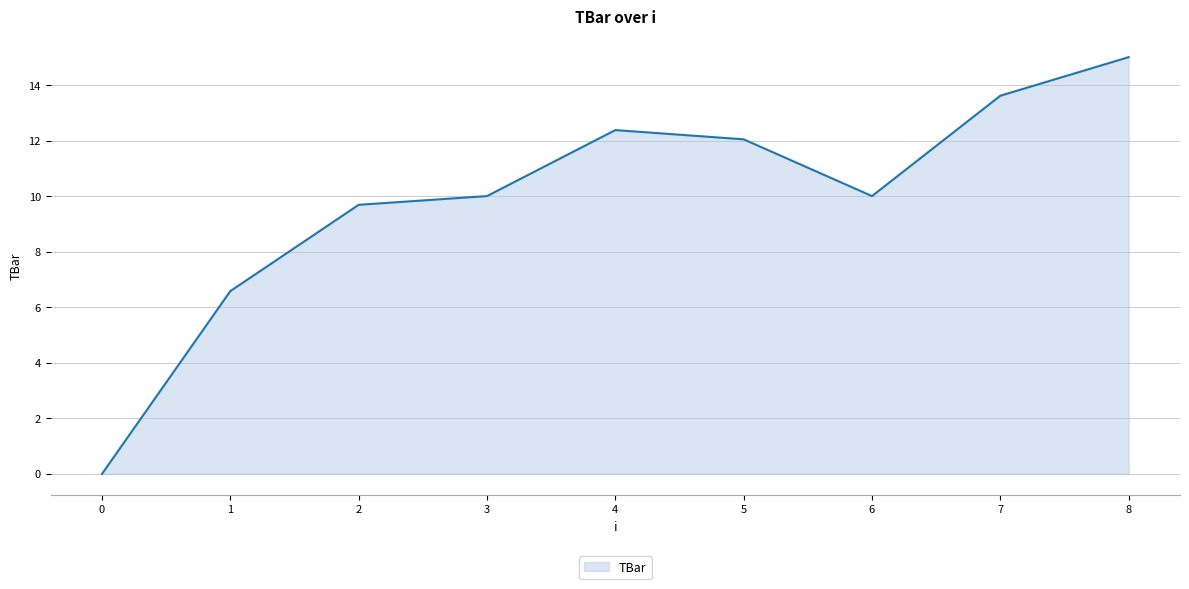

Which label corresponds to the largest value in the chart?

8